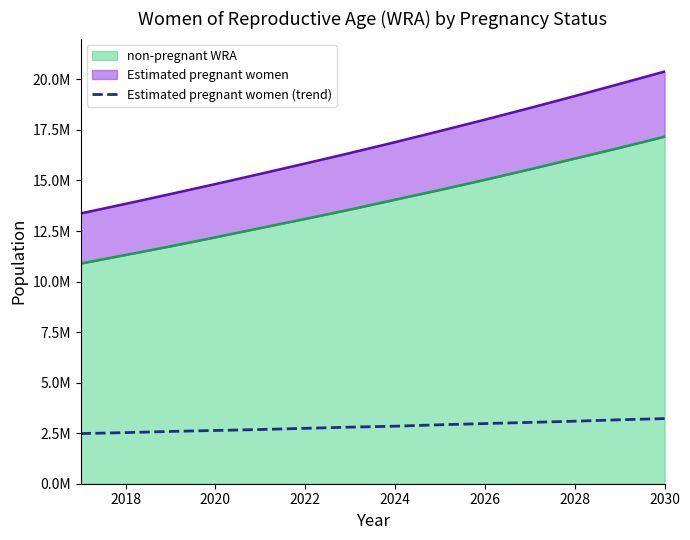

Is it true that the value at 2024 is 1840653.8?

False